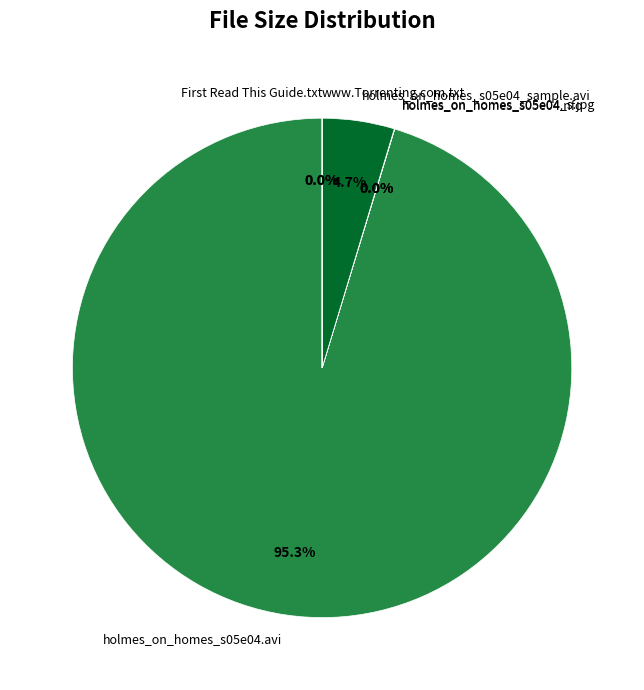

What is the largest slice in the pie chart?

holmes_on_homes_s05e04.avi